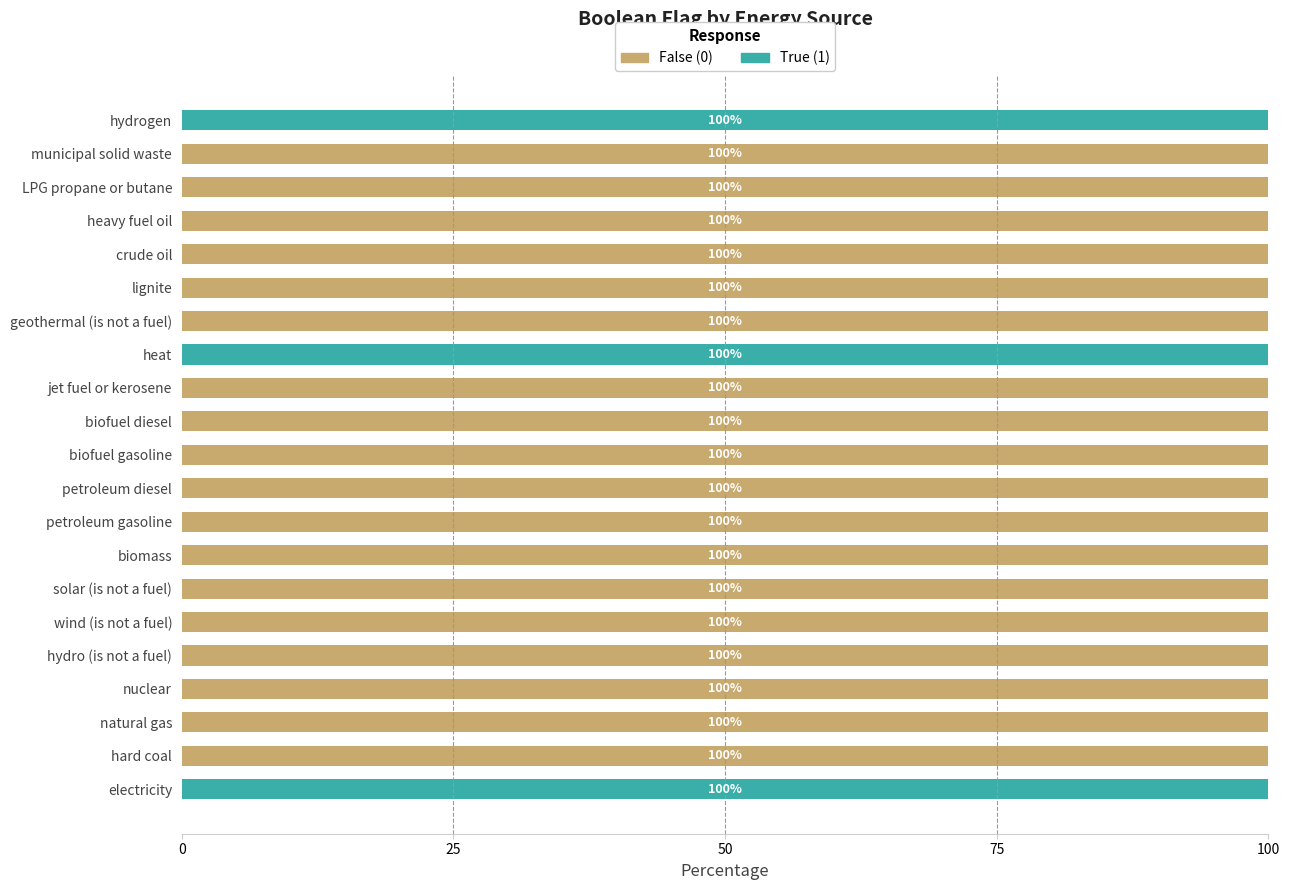

The value of False (0) at solar (is not a fuel) is 31. True or false?

False